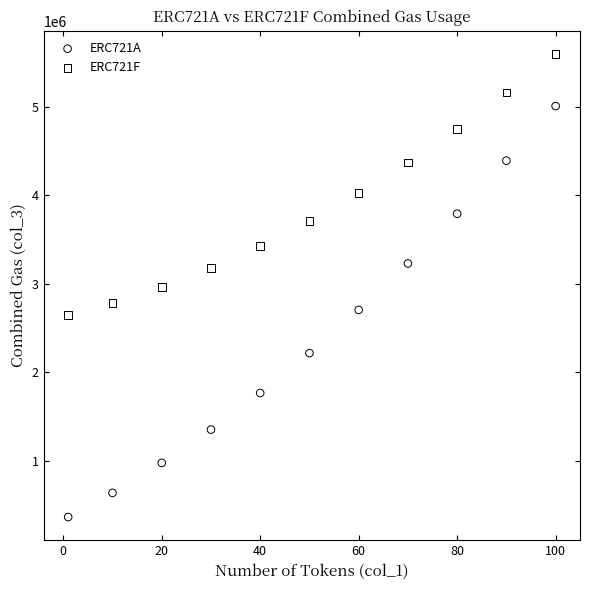

Which series contains the lowest Y value?

ERC721A